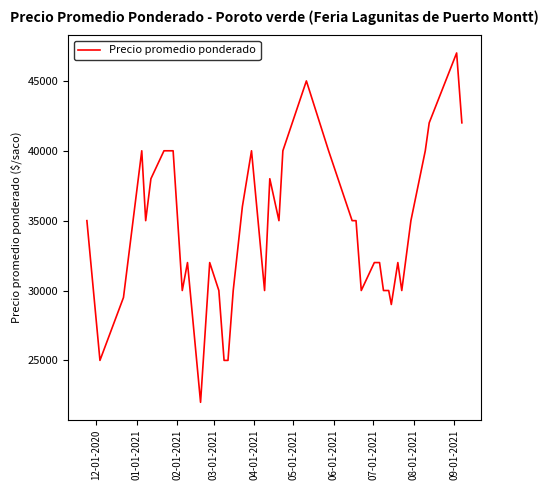

What is the difference between the maximum and minimum values?

25000